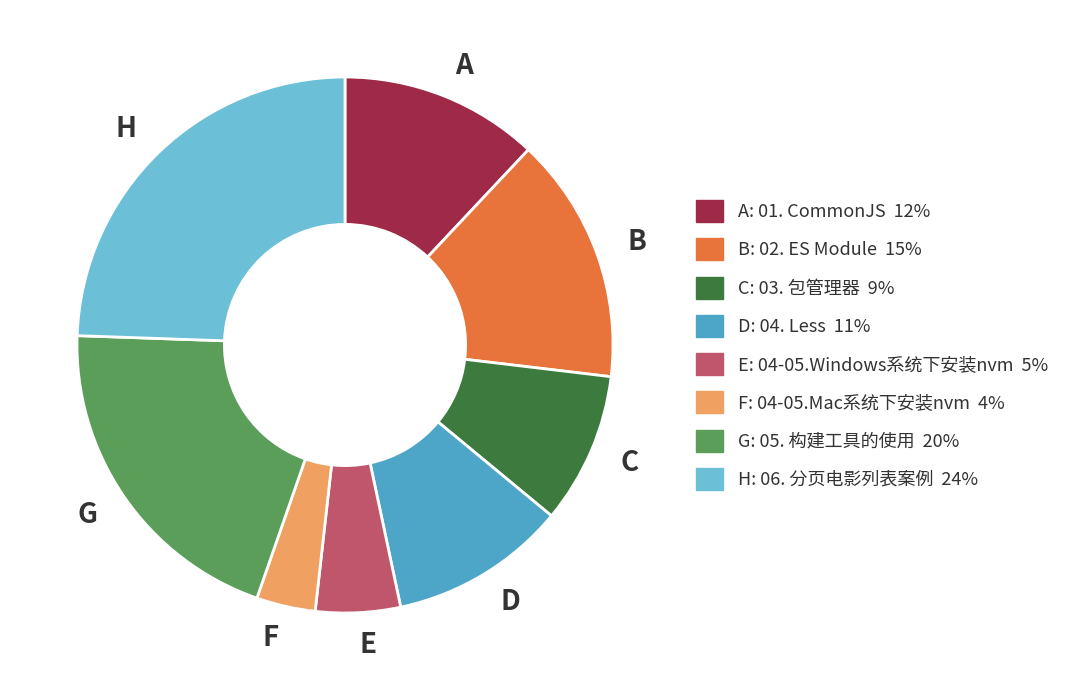

Is there a majority slice in this chart?

No